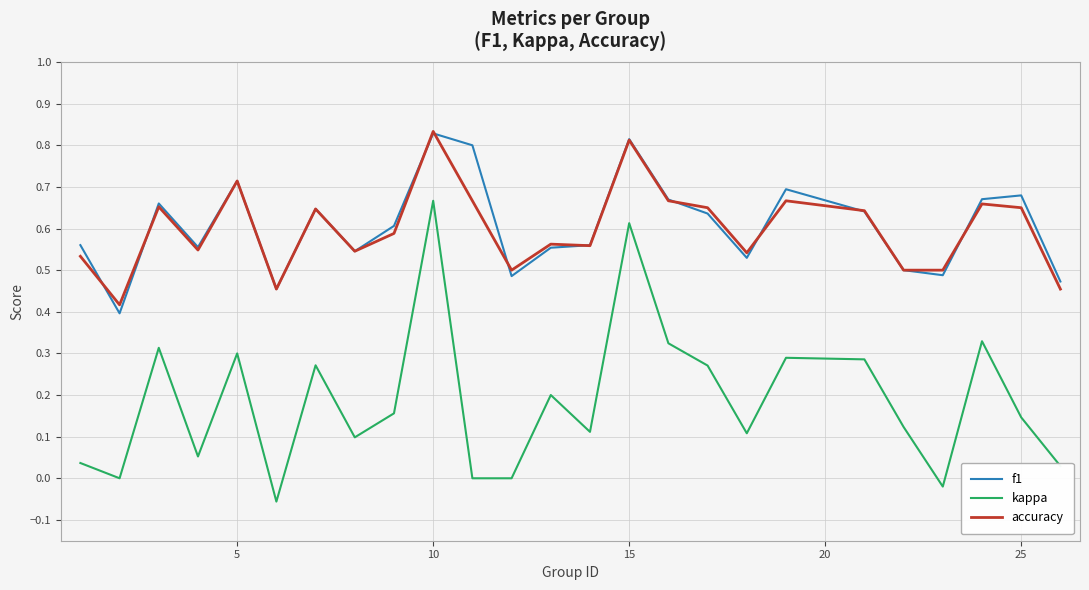

True or false: kappa and f1 cross at least once.

False